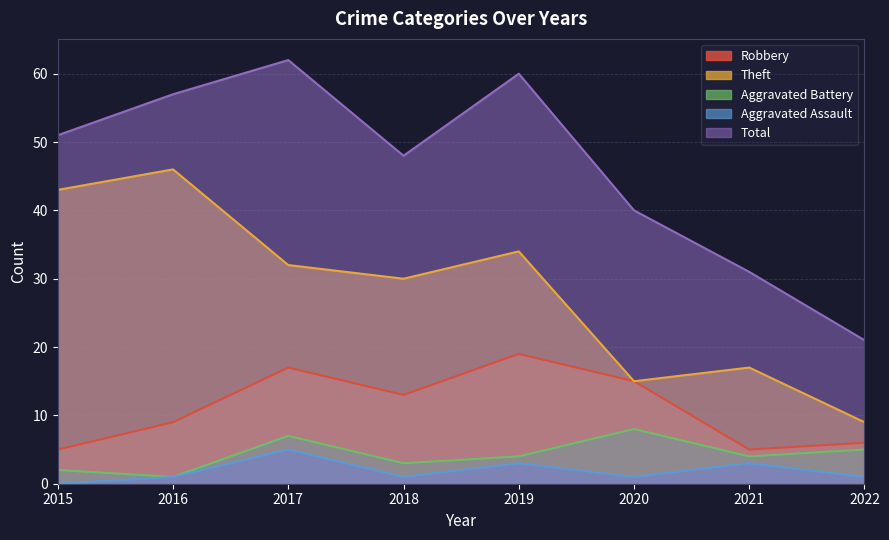

How many data points in Total are above 51?

3